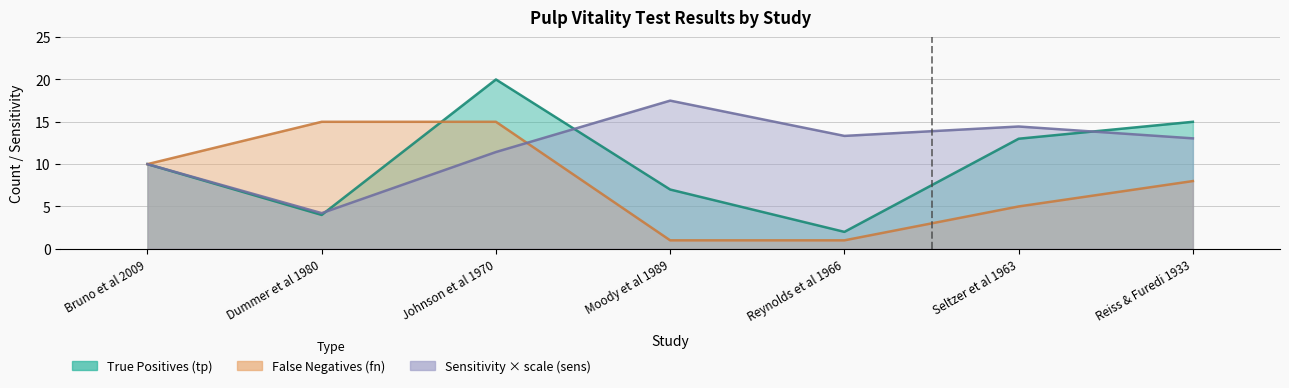

Between Seltzer et al 1963 and Moody et al 1989, which is larger?

Moody et al 1989